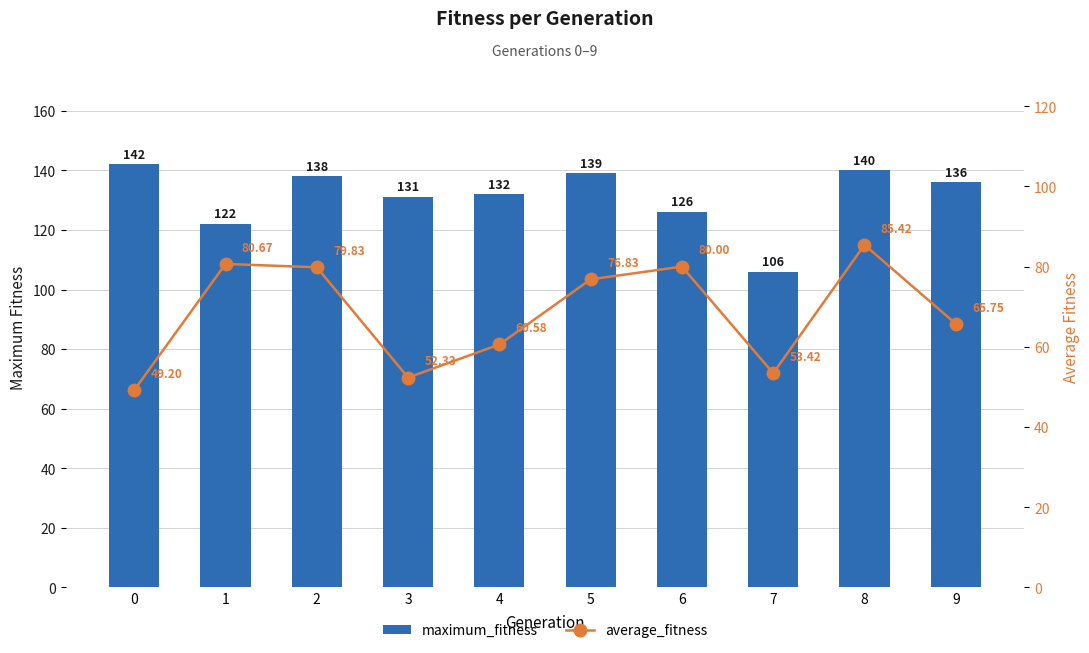

At which label does average_fitness reach its peak?

8